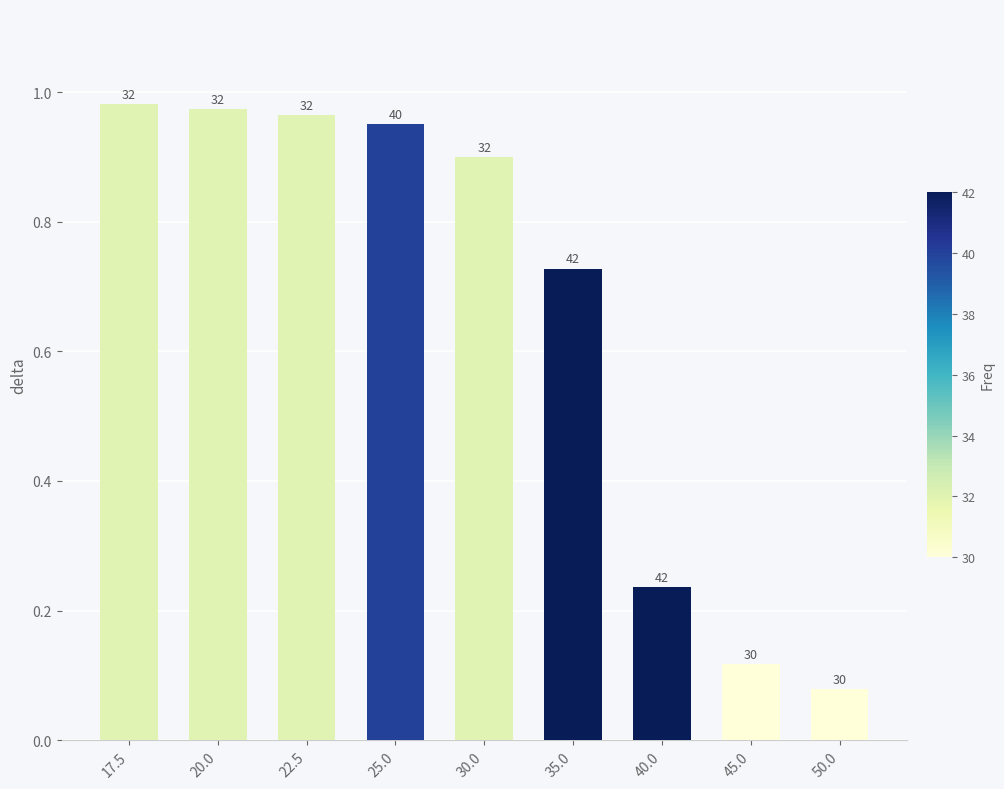

Is it true that the value at 25.0 is 0.3?

False